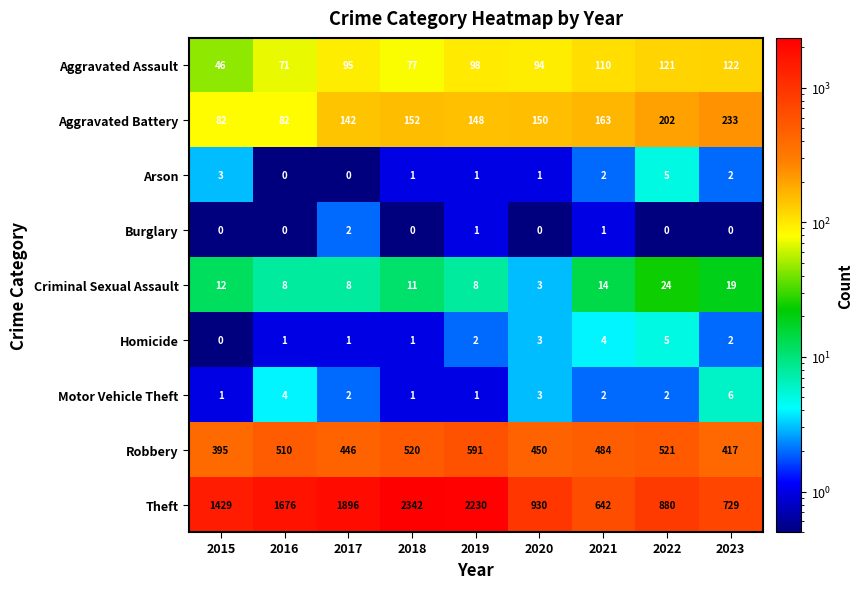

What is the maximum value shown in the chart?

2342